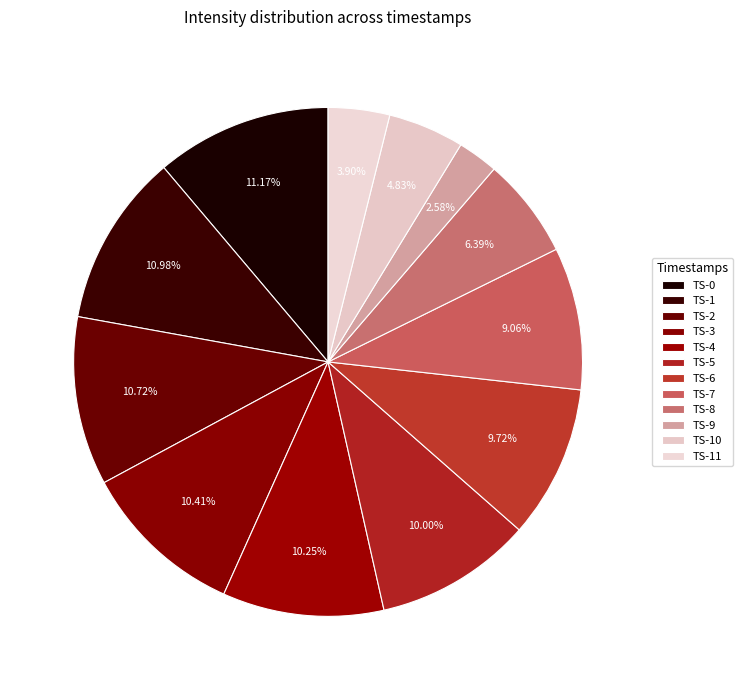

How many slices are in this pie chart?

12